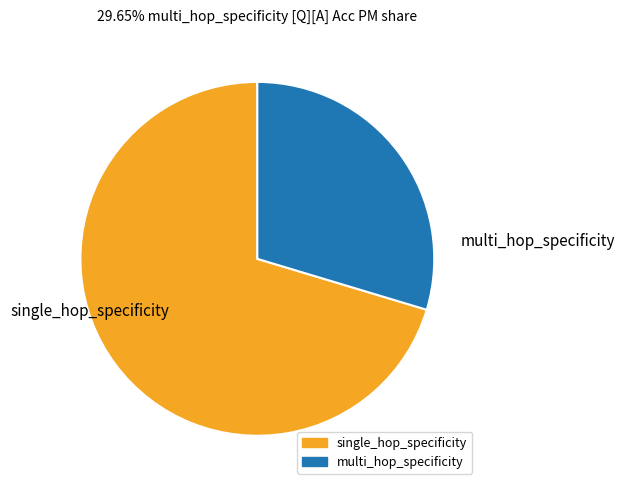

Do single_hop_specificity and multi_hop_specificity together represent more than half of the pie?

Yes